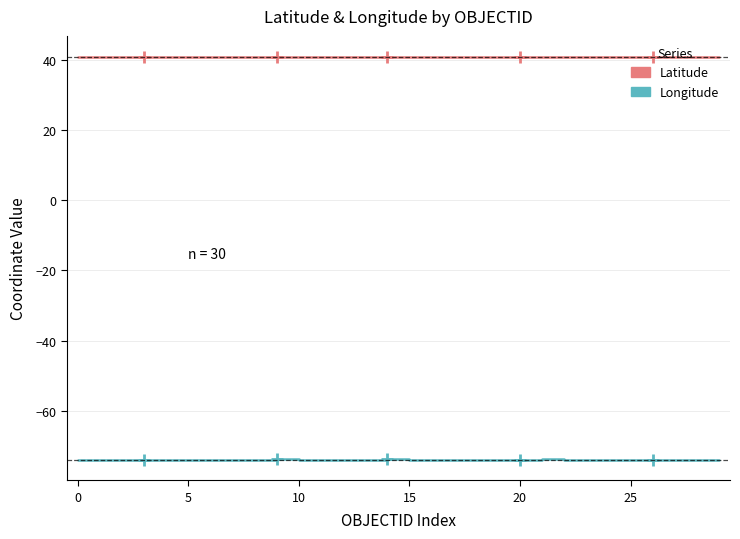

True or false: Latitude has more than 1 points higher than both neighbors.

True